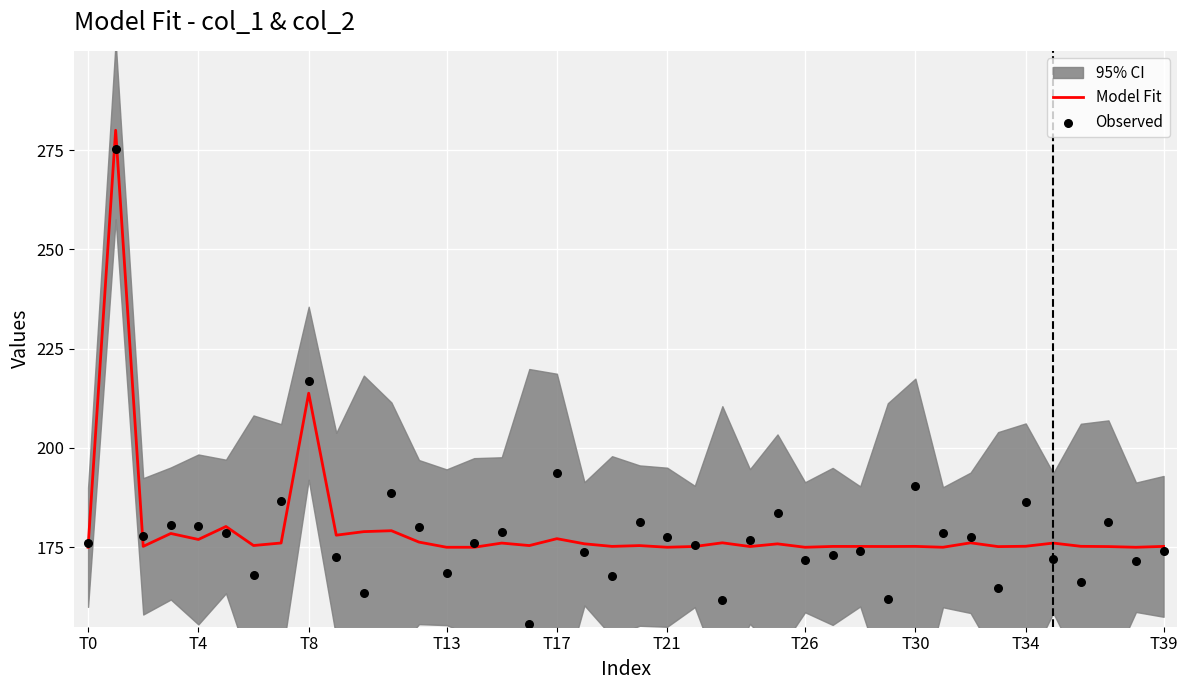

Which series has the largest total across all categories?

Model Fit